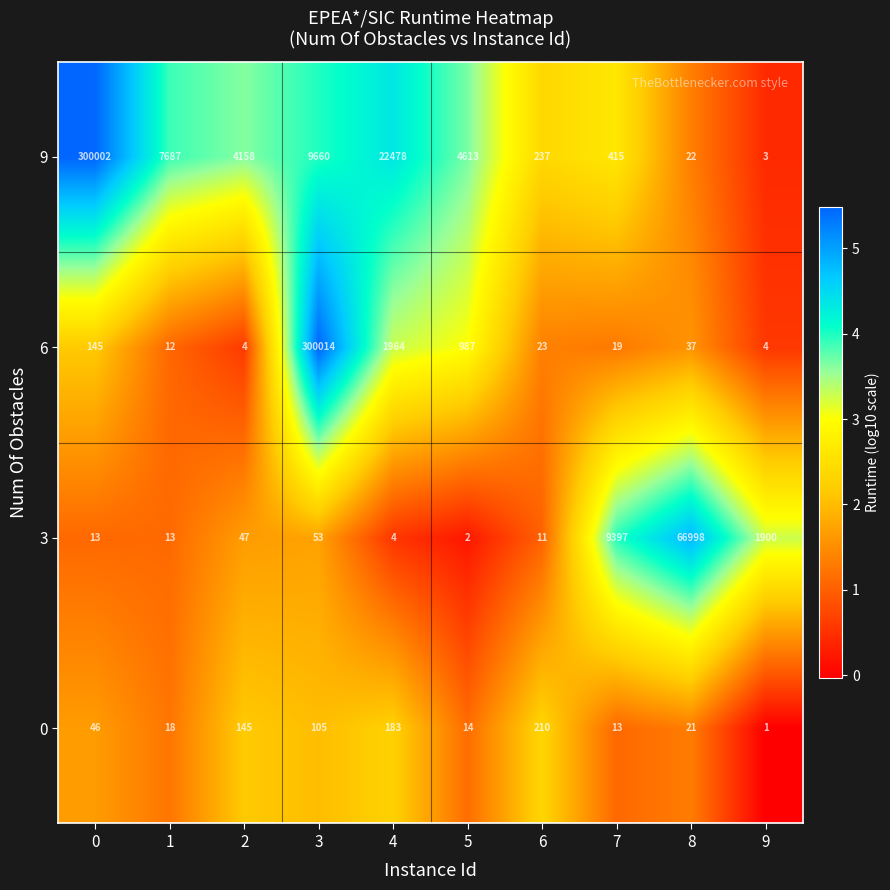

What is the sum of the 9 values at 0 and 5?

304615